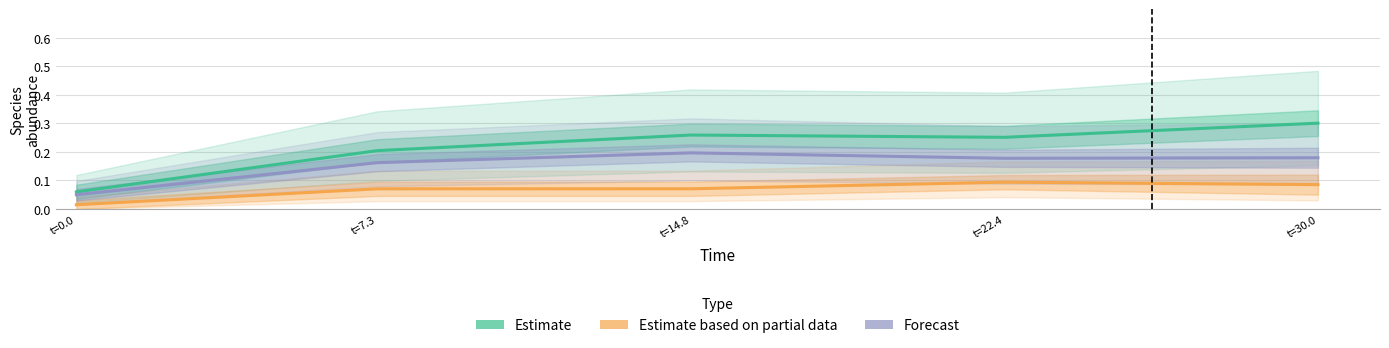

What are all the series names shown in the legend?

Estimate, Estimate based on partial data, Forecast